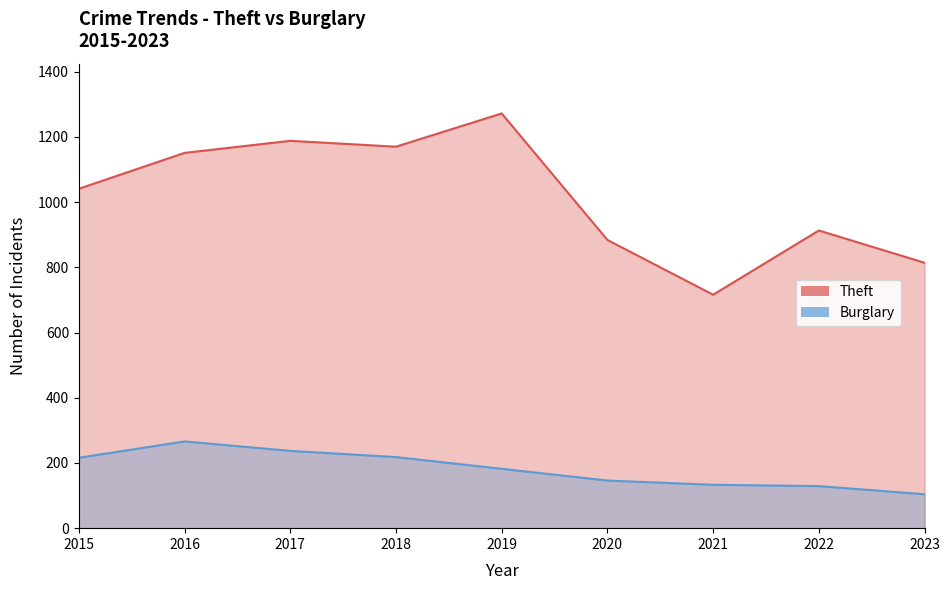

List the labels in order of Theft value, largest first.

2019, 2017, 2018, 2016, 2015, 2022, 2020, 2023, 2021